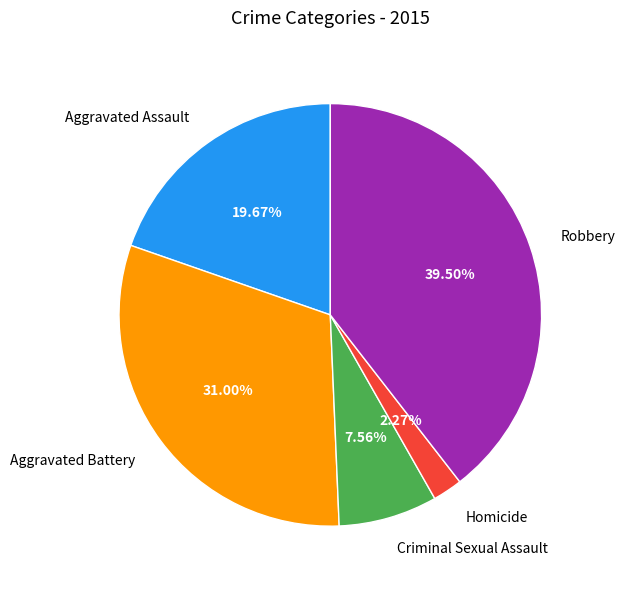

Between Robbery and Criminal Sexual Assault, which is larger?

Robbery